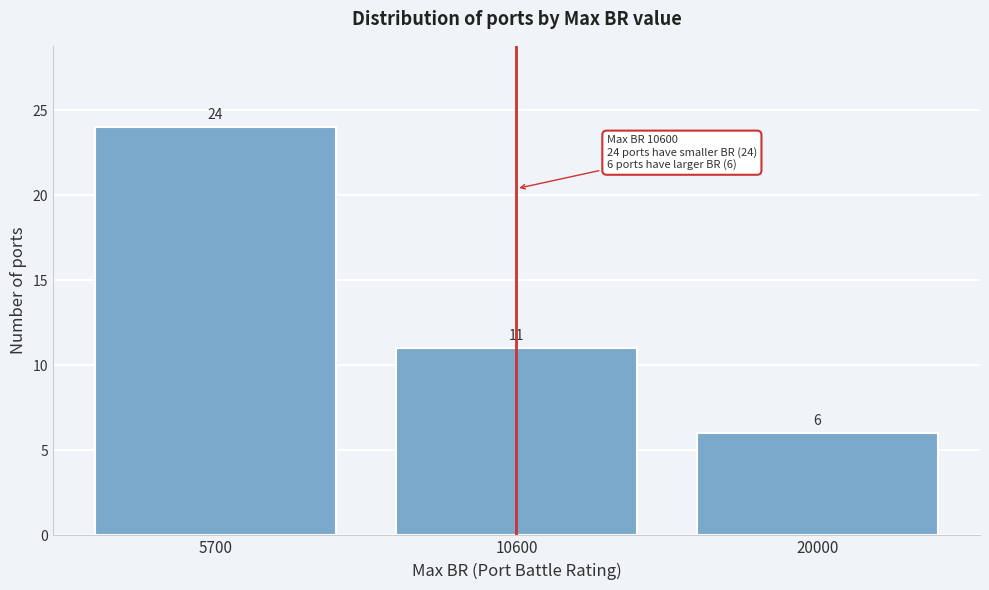

Reading left to right, extract all data points from this chart.

24	11	6